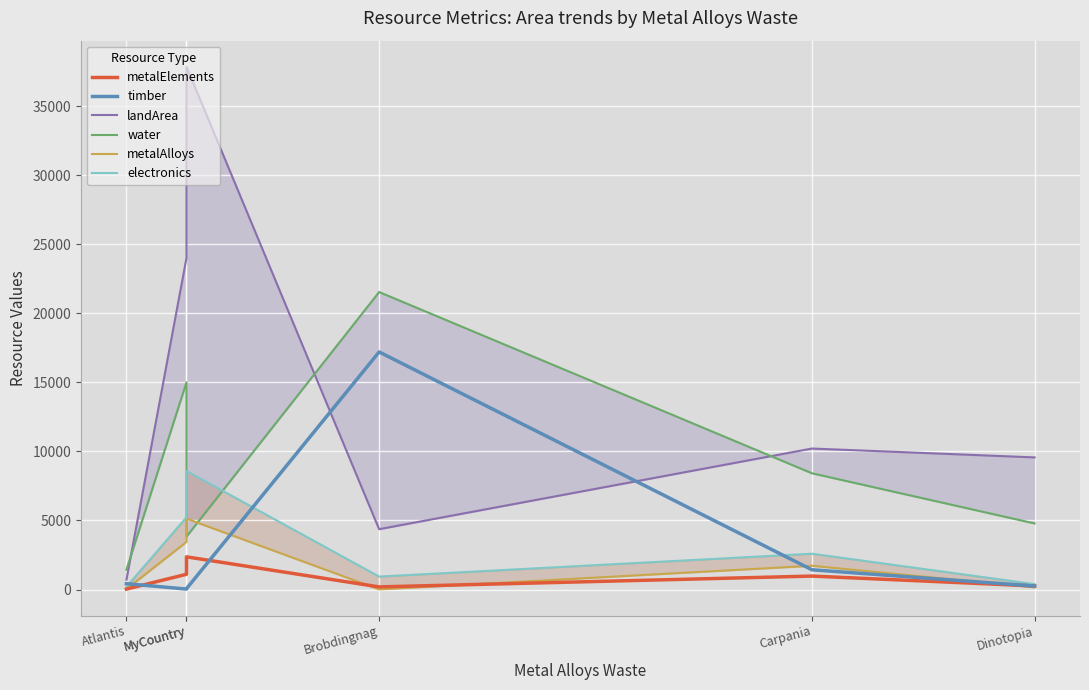

Does the chart display data point markers on the line(s)?

No